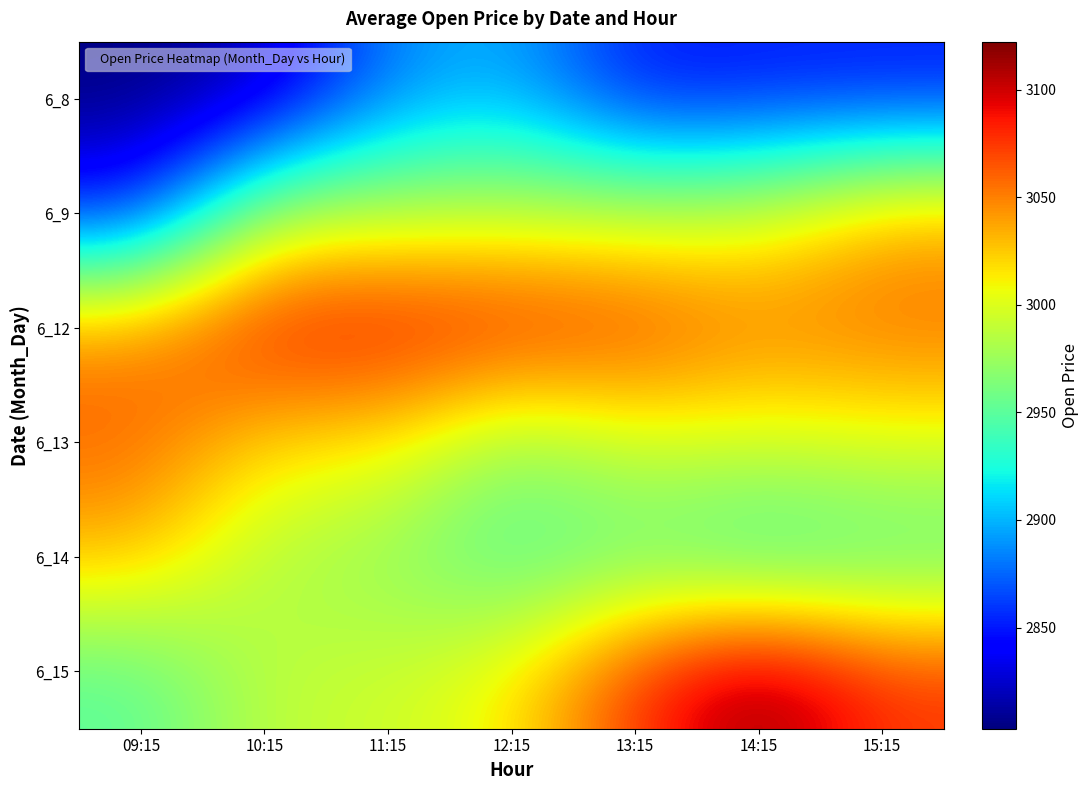

What is the greatest value displayed?

3122.4